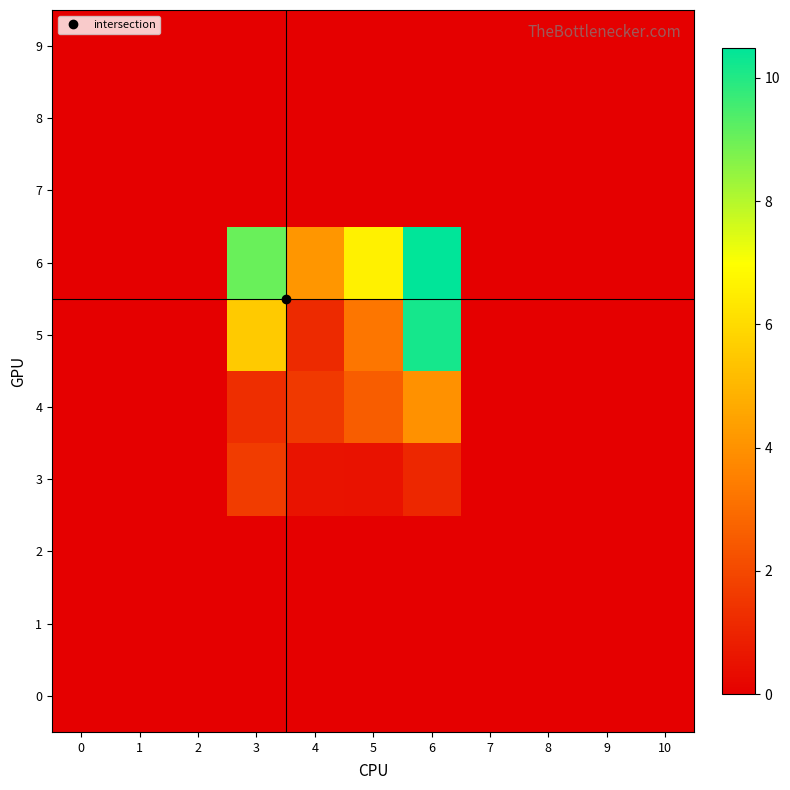

Rank the series by their maximum value, from lowest to highest.

0, 1, 2, 7, 8, 9, 3, 4, 5, 6